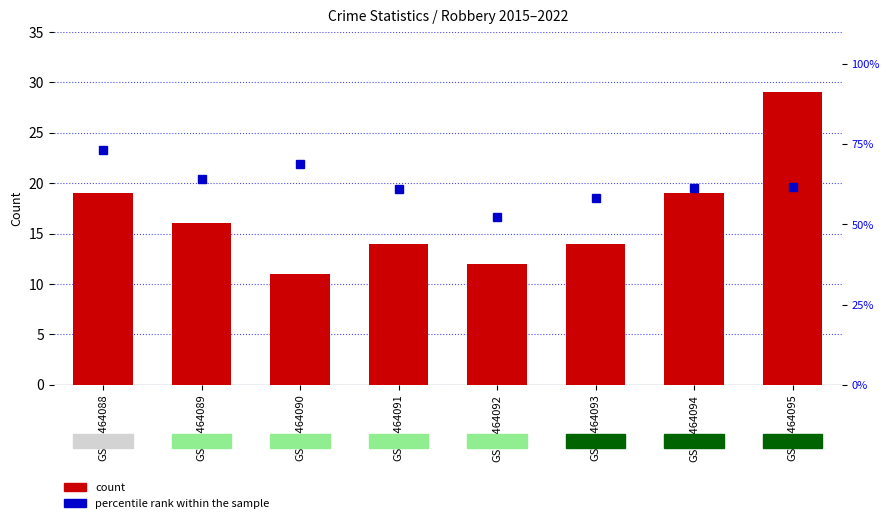

At how many categories does at least one series exceed 53?

7